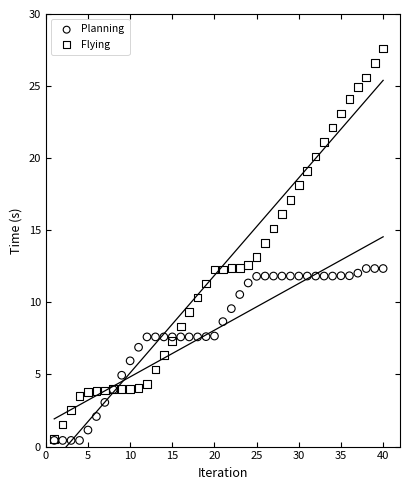

Which series has the widest spread of Y values?

Flying